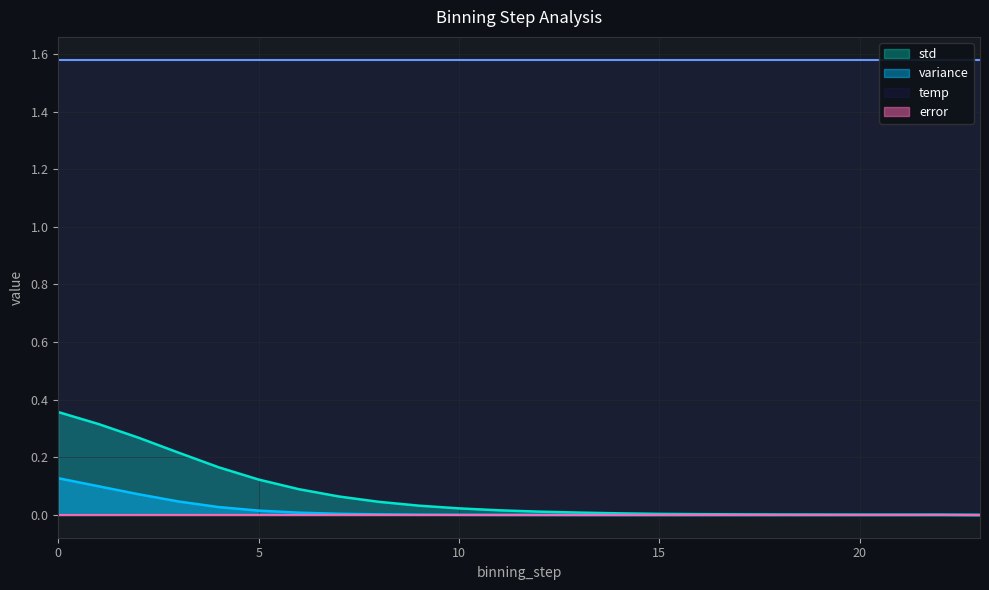

What is the approximate value of std at 4?

0.2